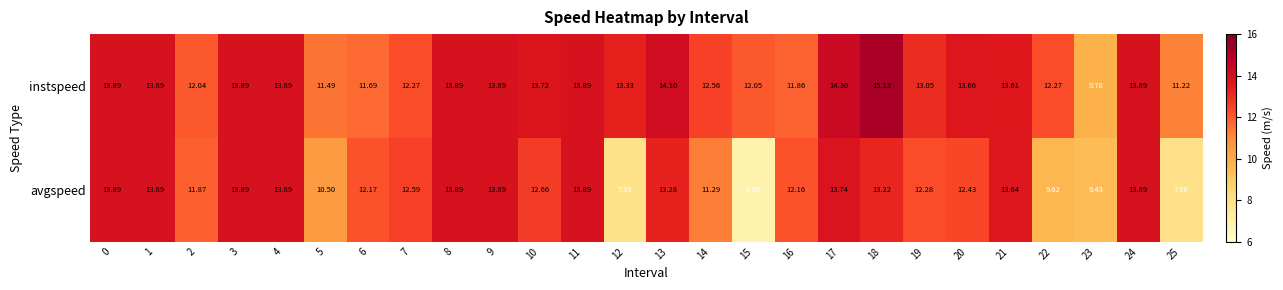

How many categories are shown in the chart?

26